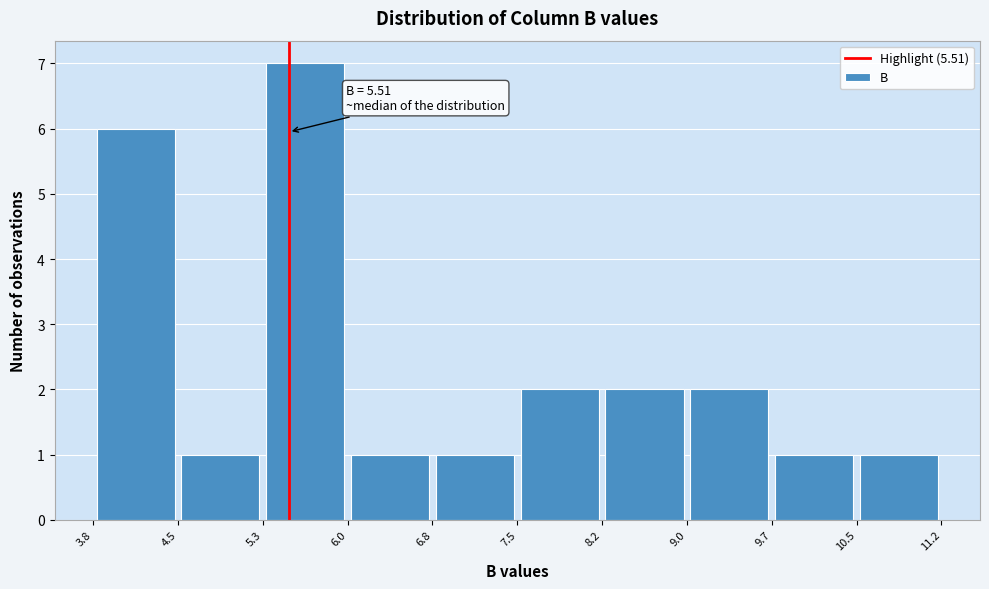

Which range on the x-axis has the tallest bar?

5.3 to 6.0